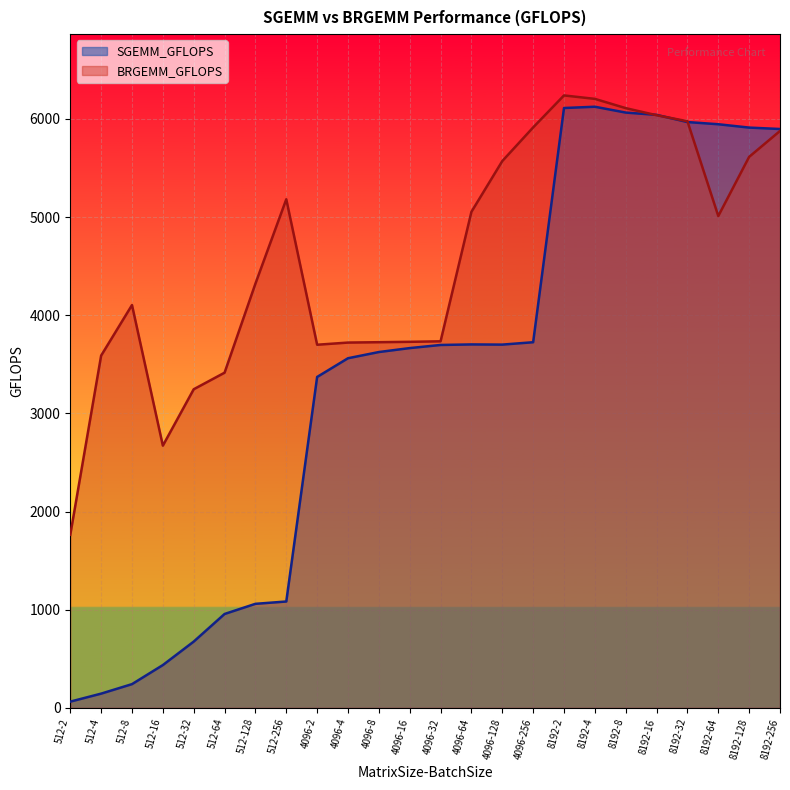

What is the sum of the SGEMM_GFLOPS values at 4096-4 and 4096-32?

7259.1